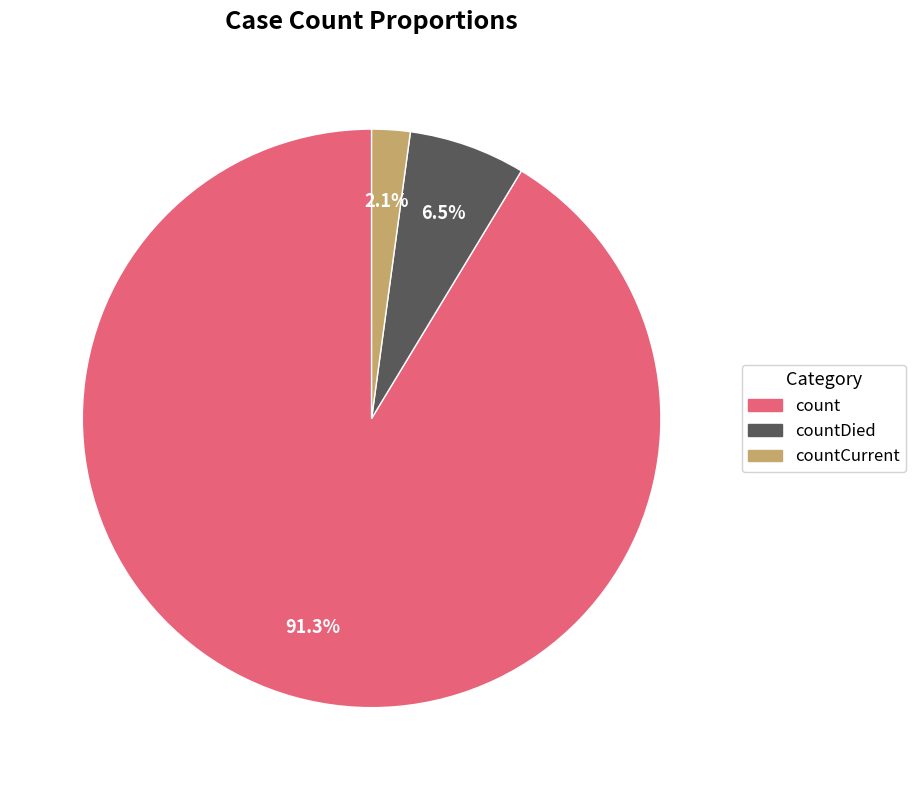

What is the majority slice?

count